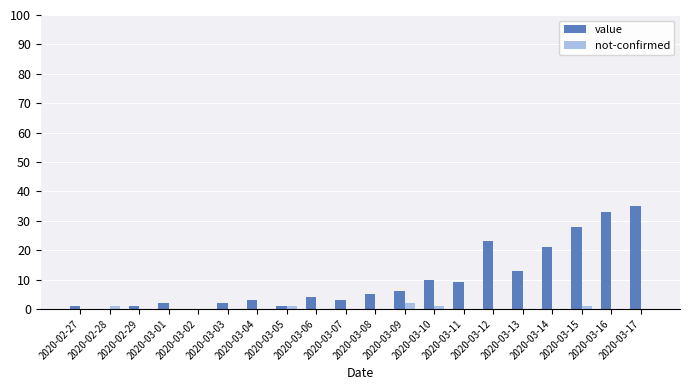

Which series has the largest range (max minus min)?

value